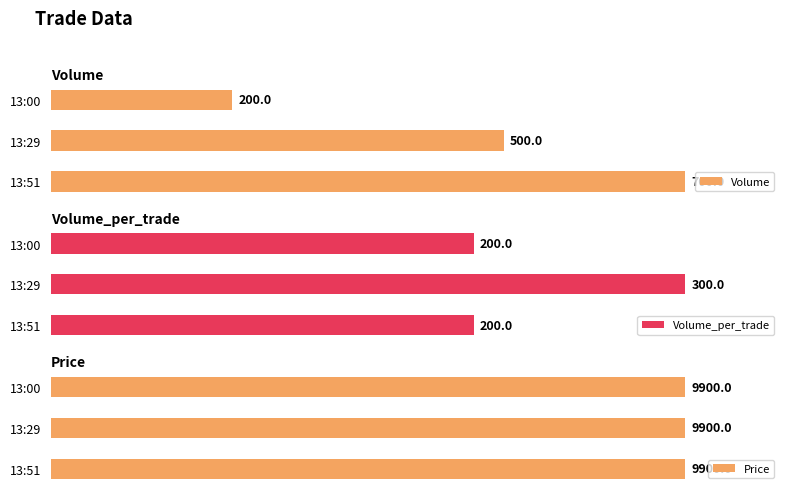

List the labels in order of Volume value, smallest first.

13:00, 13:29, 13:51